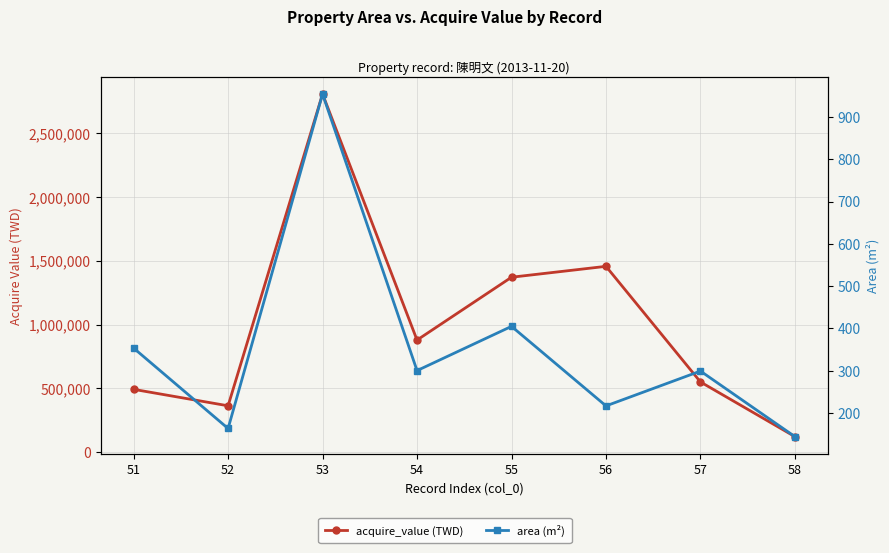

Between 51 and 58, which is larger?

51